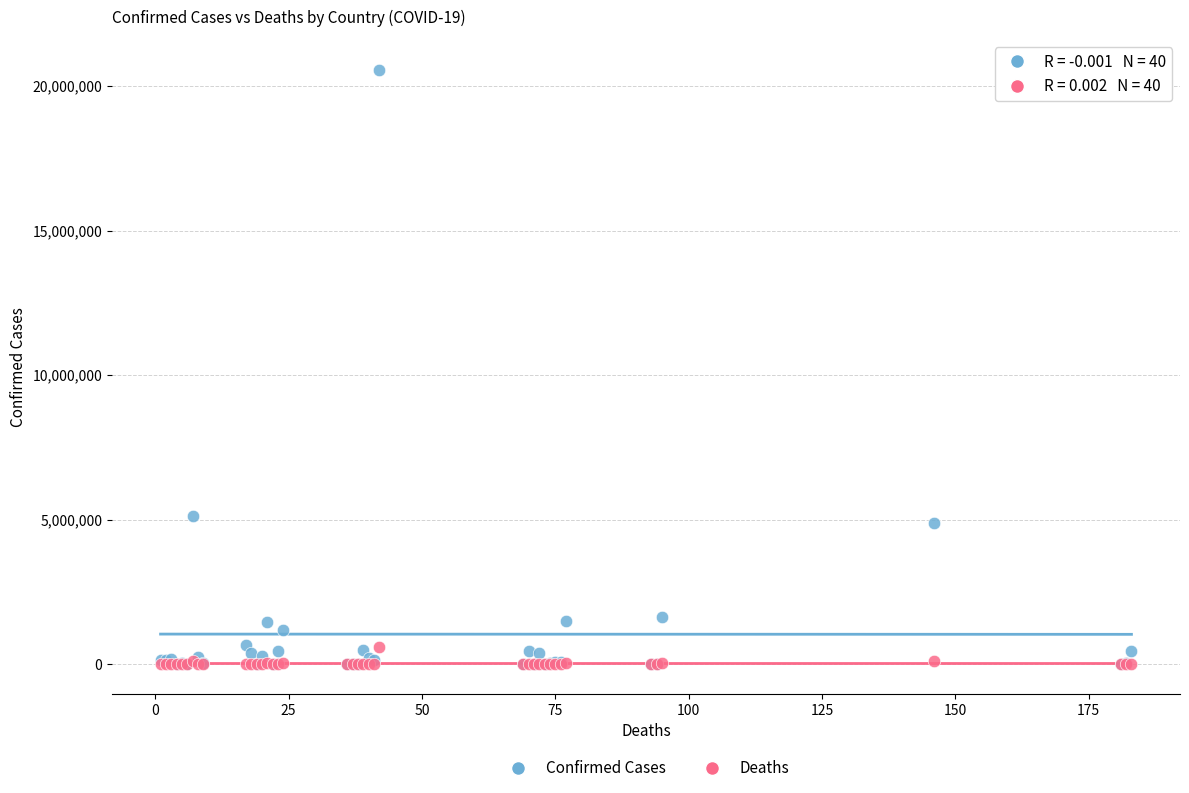

In the Confirmed Cases series, what Y value is closest to 10286190?

5133831